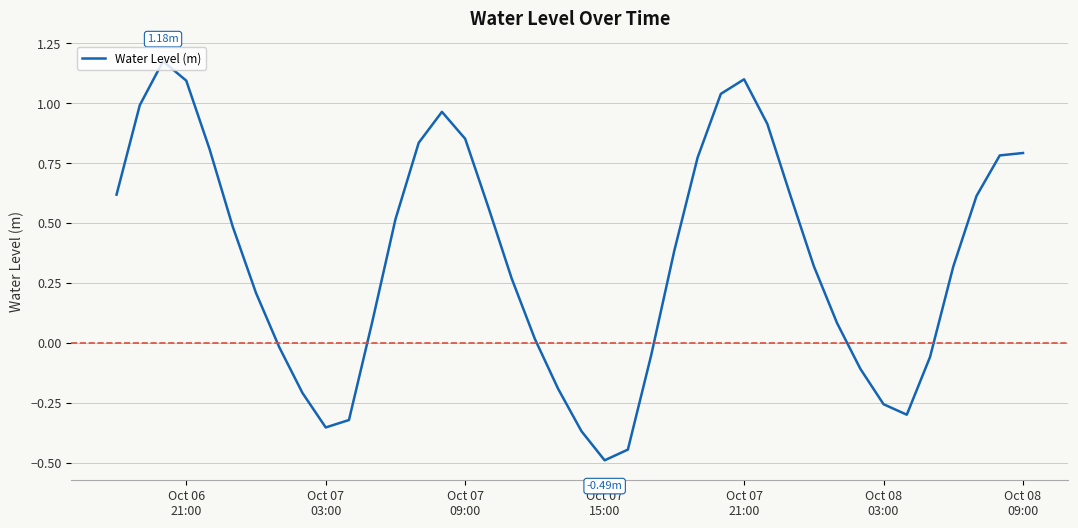

What is the minimum value shown in the chart?

-0.5